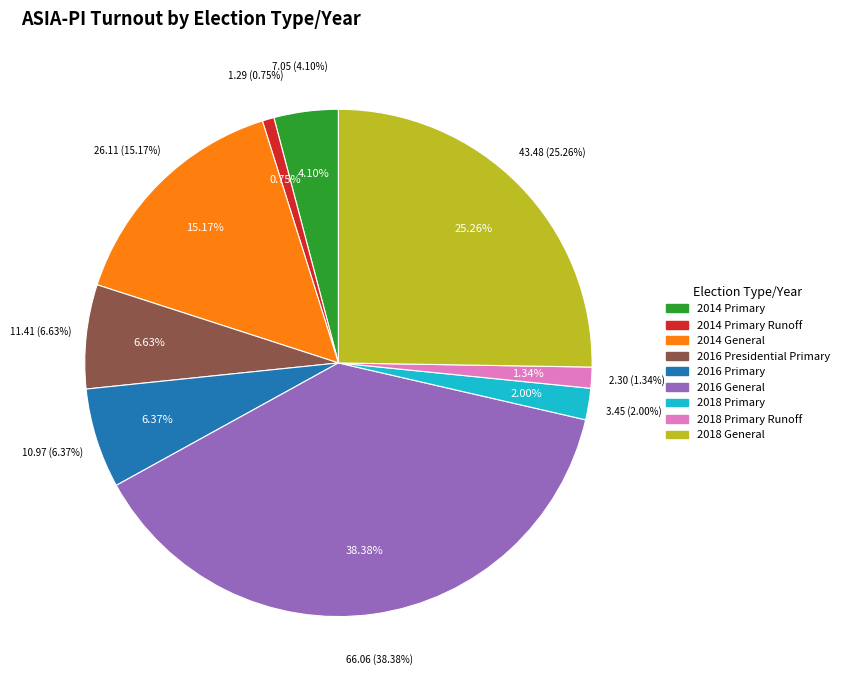

True or false: 2016 Primary accounts for 19% of the total.

False